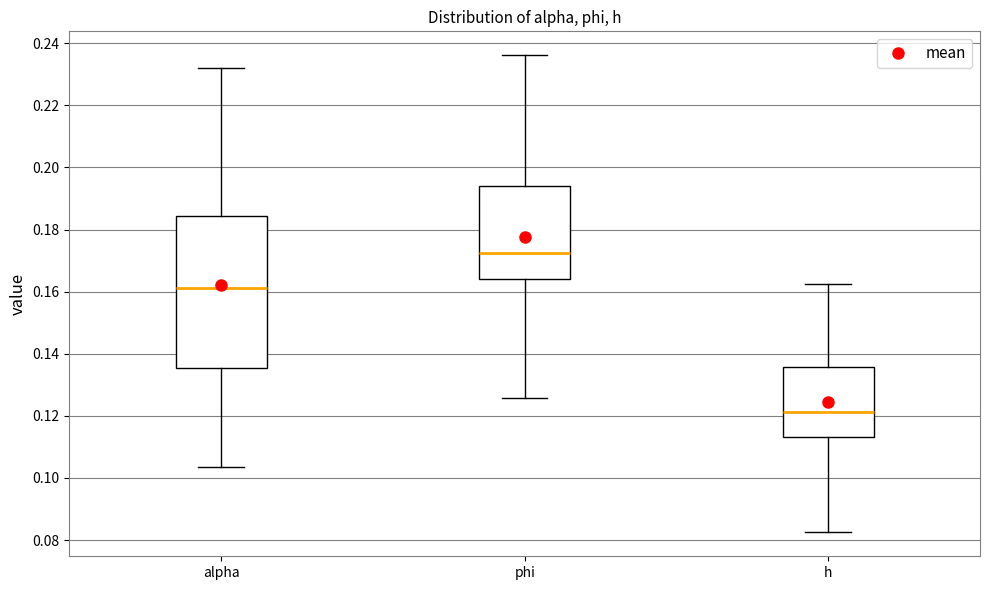

Where is the lower edge of the box for h on the y-axis? The values are not printed on the chart, so give them approximately, as read against the axis.

0.114